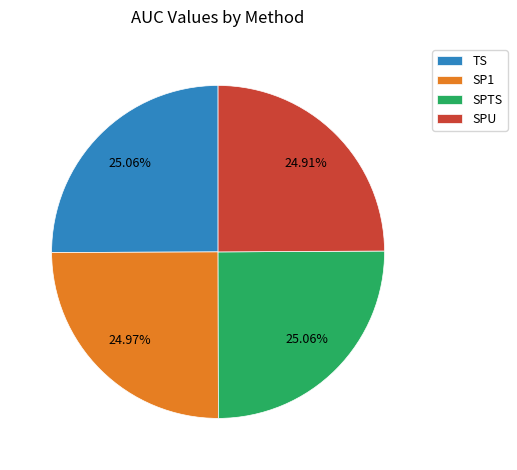

Count the number of slices in the pie.

4